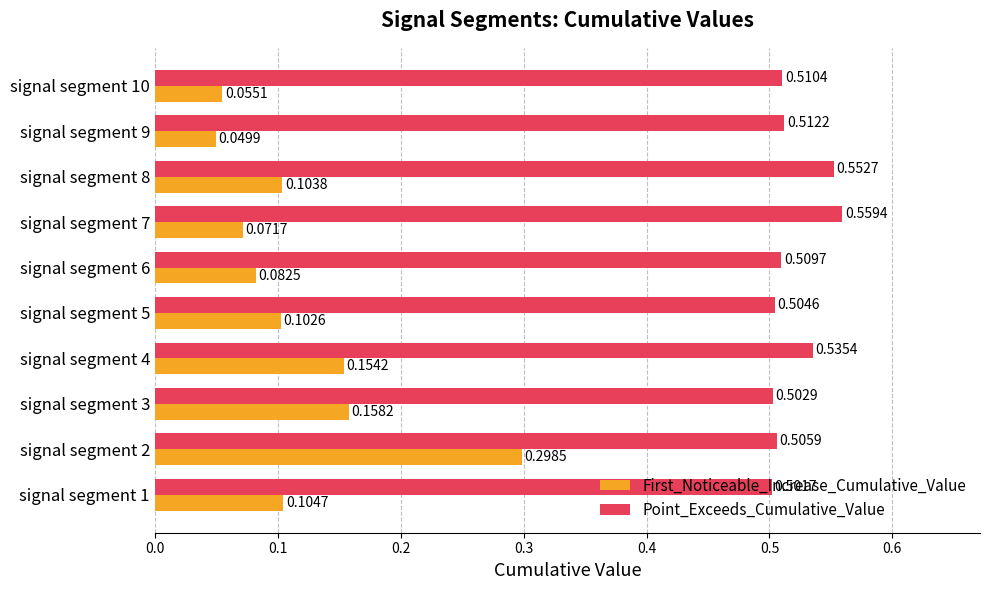

What is the sum of the Point_Exceeds_Cumulative_Value values at signal segment 7 and signal segment 2?

1.1